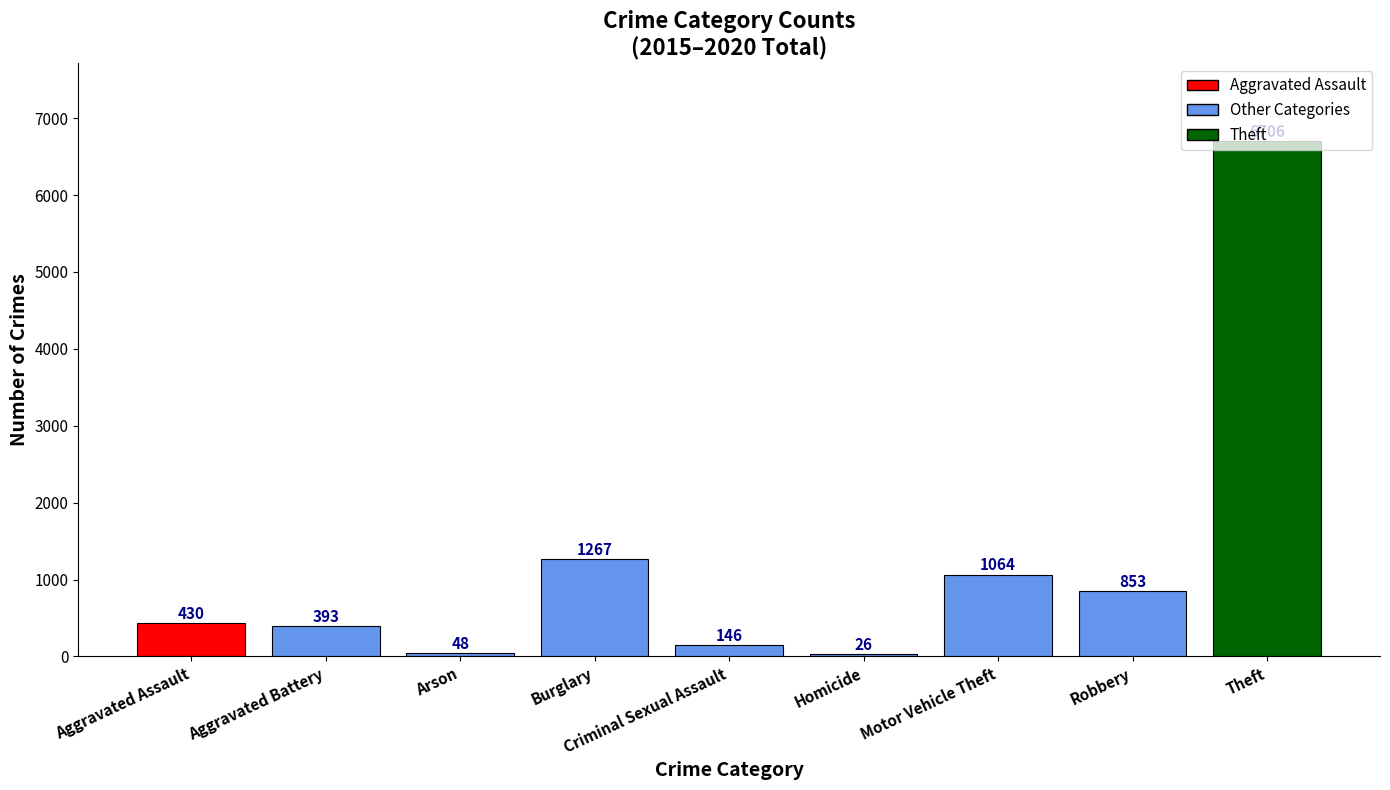

Which category has the highest value across all series?

Theft